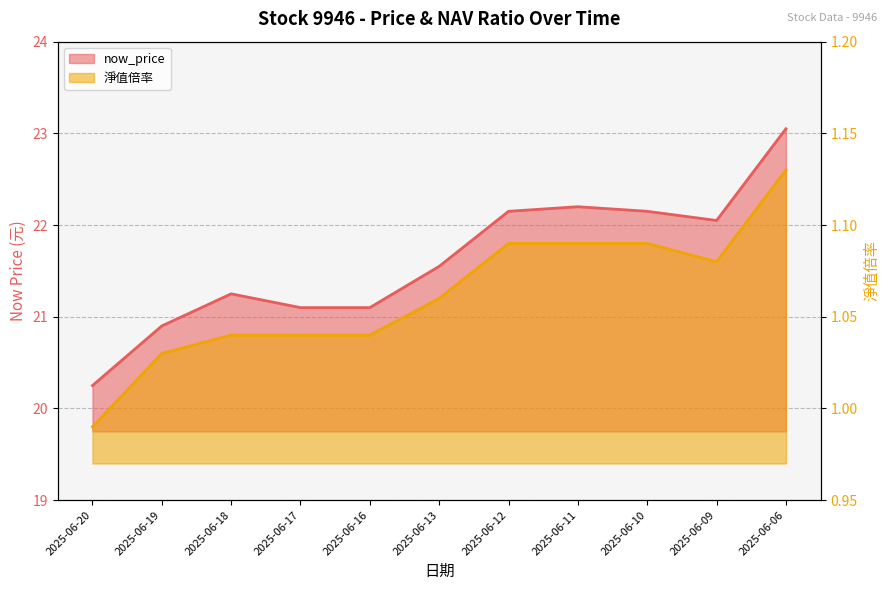

Count the number of data series in this chart.

2